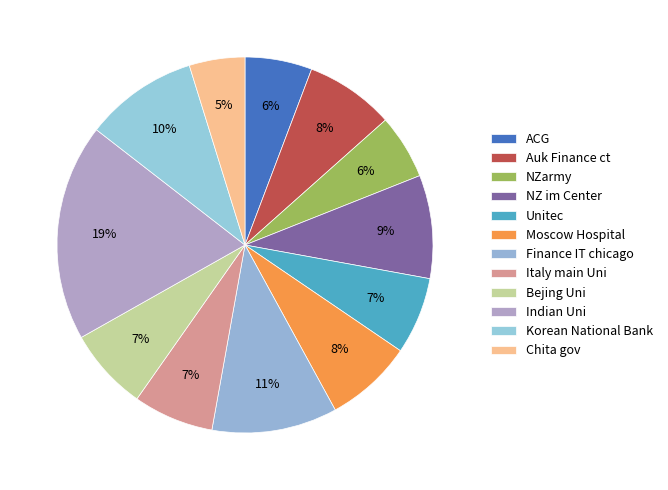

To the nearest percent, what is the difference between the largest and smallest slice percentages?

14%